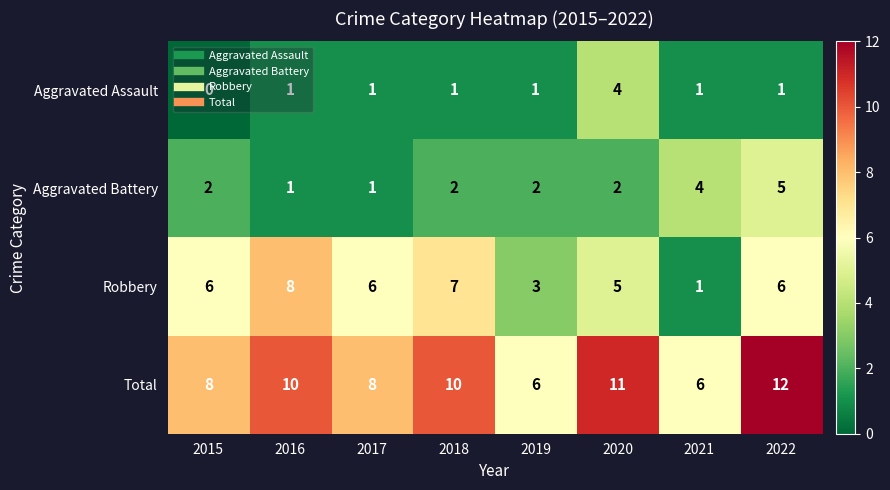

Which series has the widest spread of values?

Robbery